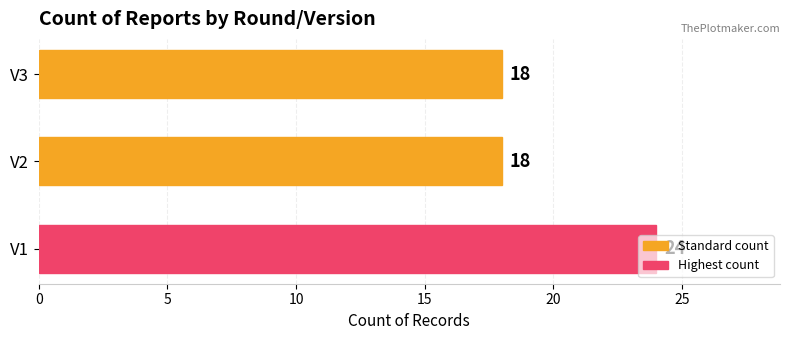

Between V1 and V2, which is larger?

V1